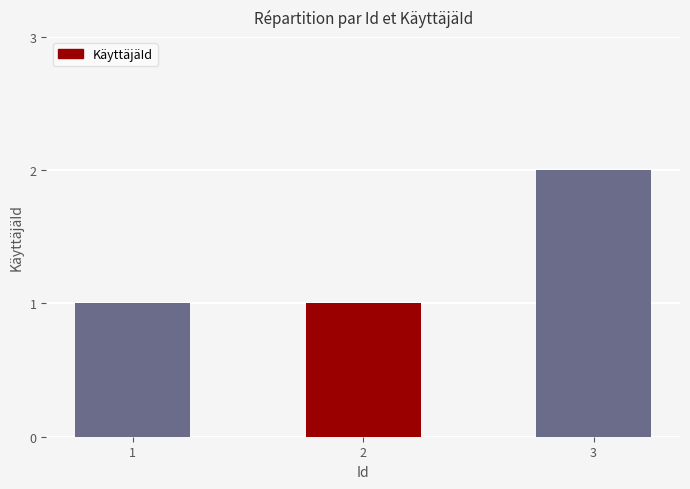

What is the ratio of the value at 1 to the value at 2?

1.0